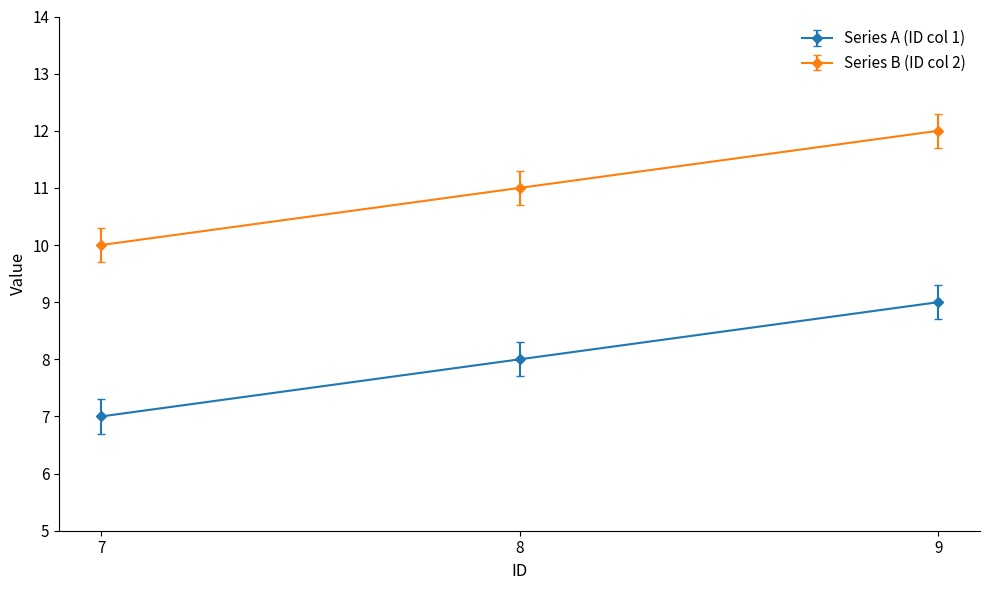

What is the sum of all Series B (ID col 2) values?

33